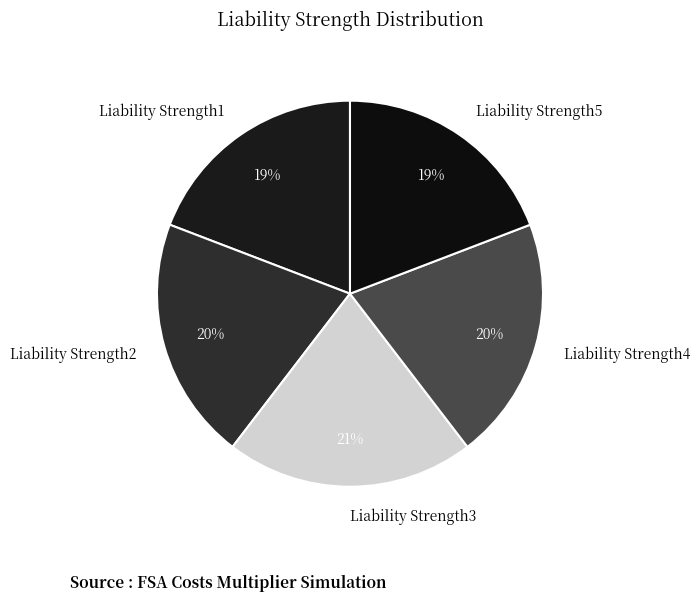

The Liability Strength1 slice represents 14% of the pie. True or false?

False